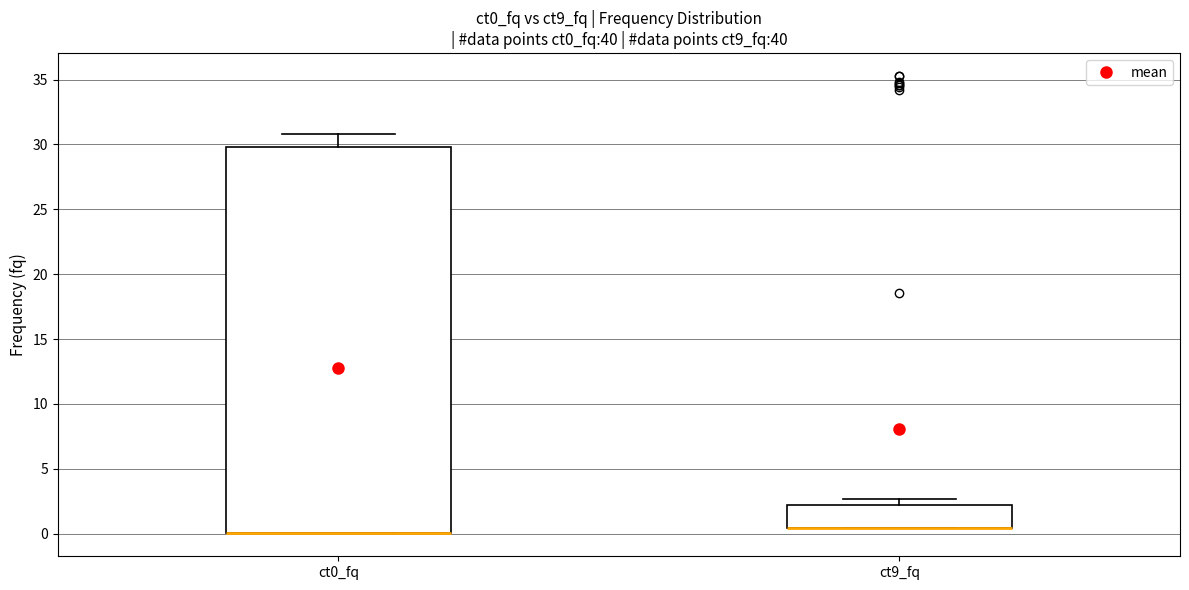

Reading left to right, transcribe this box plot: for each box, give where its median line is, the range the box spans, and where its two whiskers end, as read against the y-axis. The values are not printed on the chart, so give them approximately, as read against the axis.

ct0_fq: median 0.0 (drawn on the box's lower edge), box 0.0 to 30.0, whiskers 0.0 to 31.0
ct9_fq: median 0.5 (drawn on the box's lower edge), box 0.5 to 2.0, whiskers 0.5 to 2.5